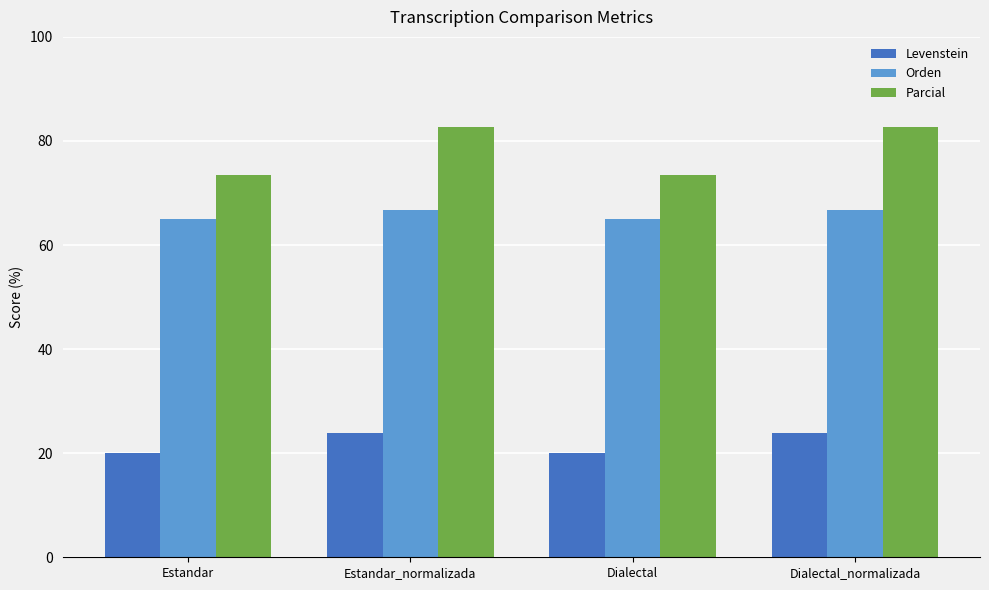

What is the greatest value displayed?

82.6